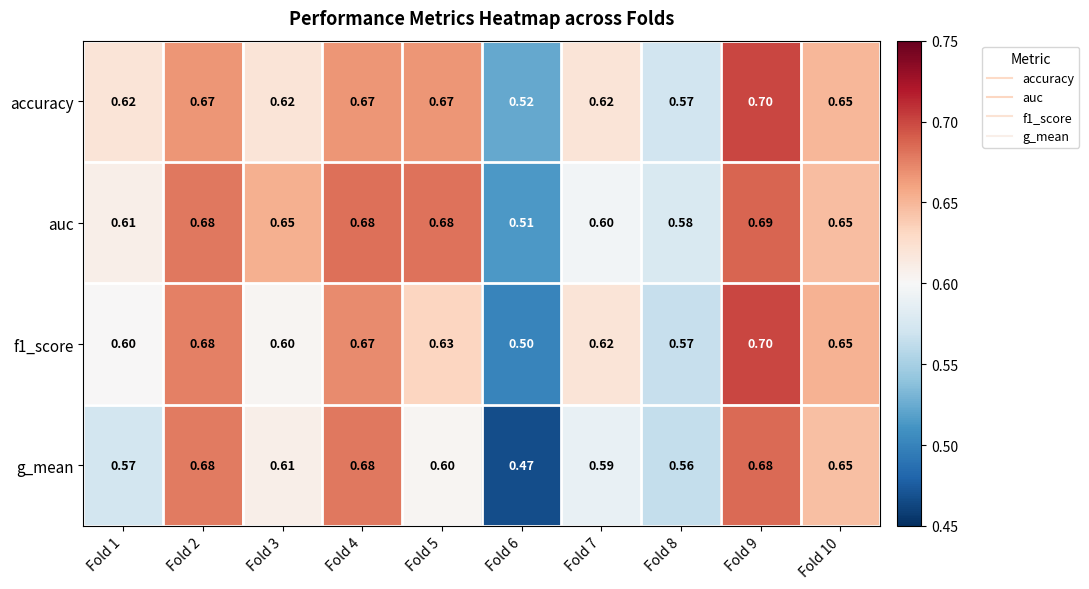

Between Fold 4 and Fold 8, which series saw the biggest shift?

g_mean